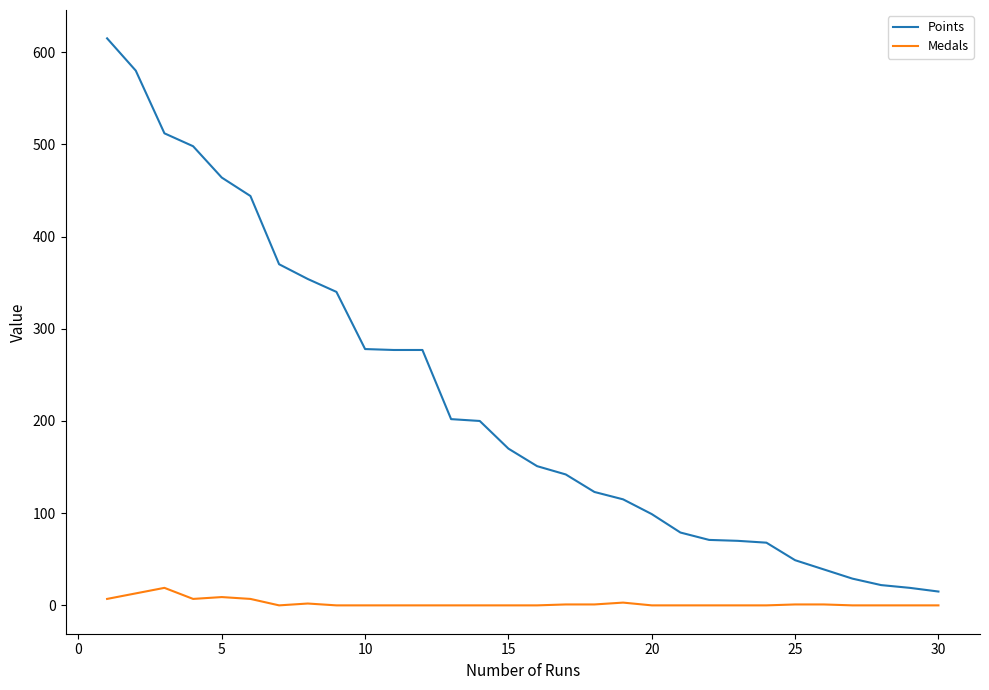

How many series are shown in this chart?

2